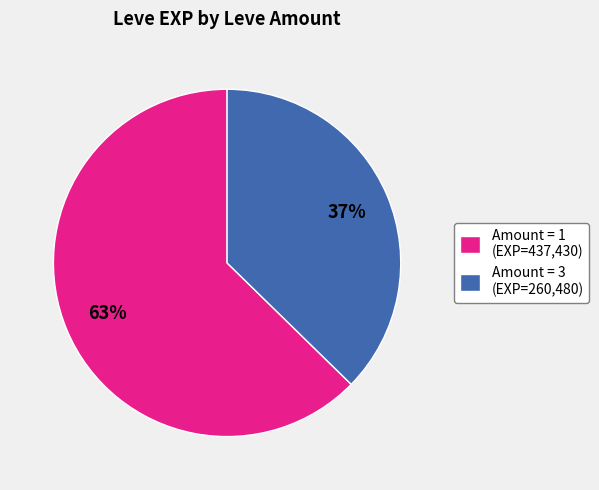

Combined, do Amount = 3 (EXP=260,480) and Amount = 1 (EXP=437,430) account for over 50%?

Yes